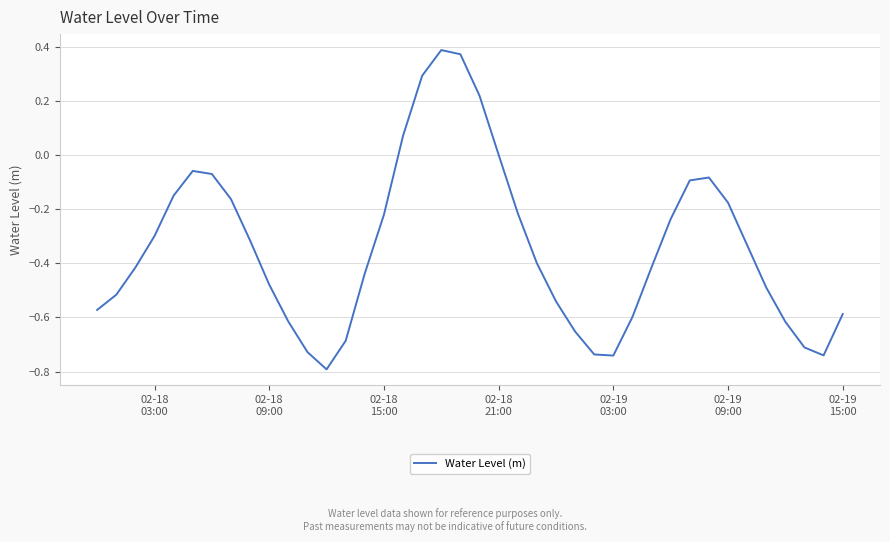

What is the minimum value shown in the chart?

-0.8